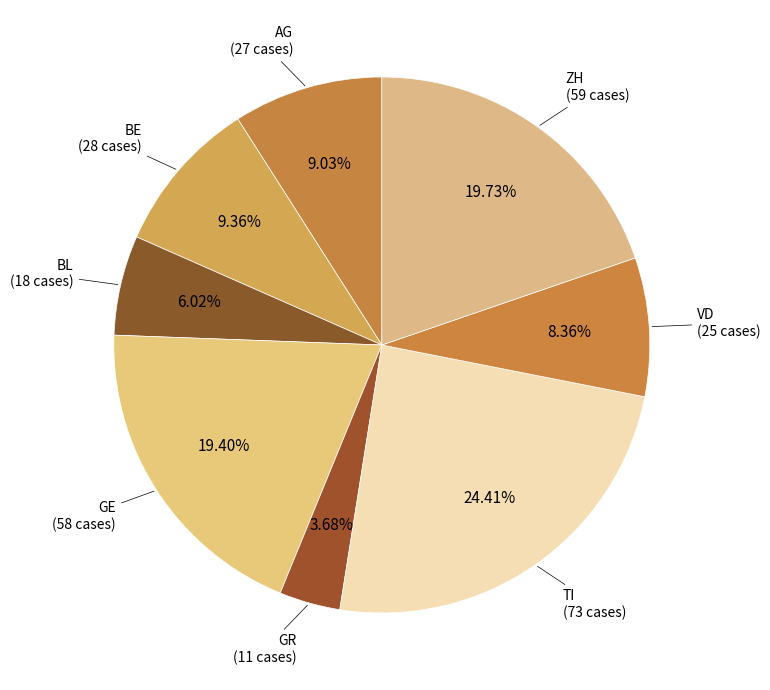

Count the number of slices in the pie.

8